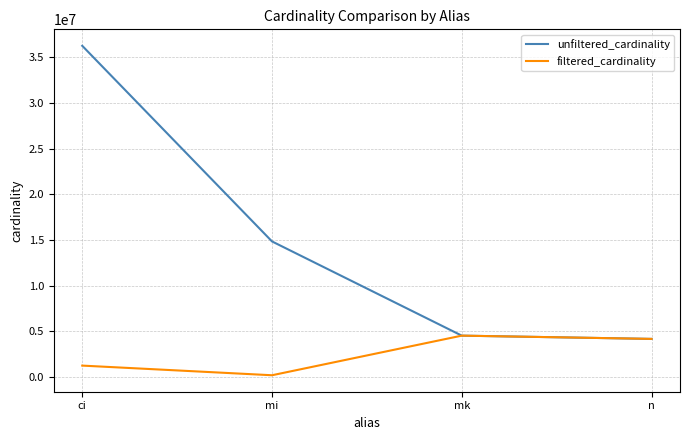

Does the chart have visible grid lines?

Yes